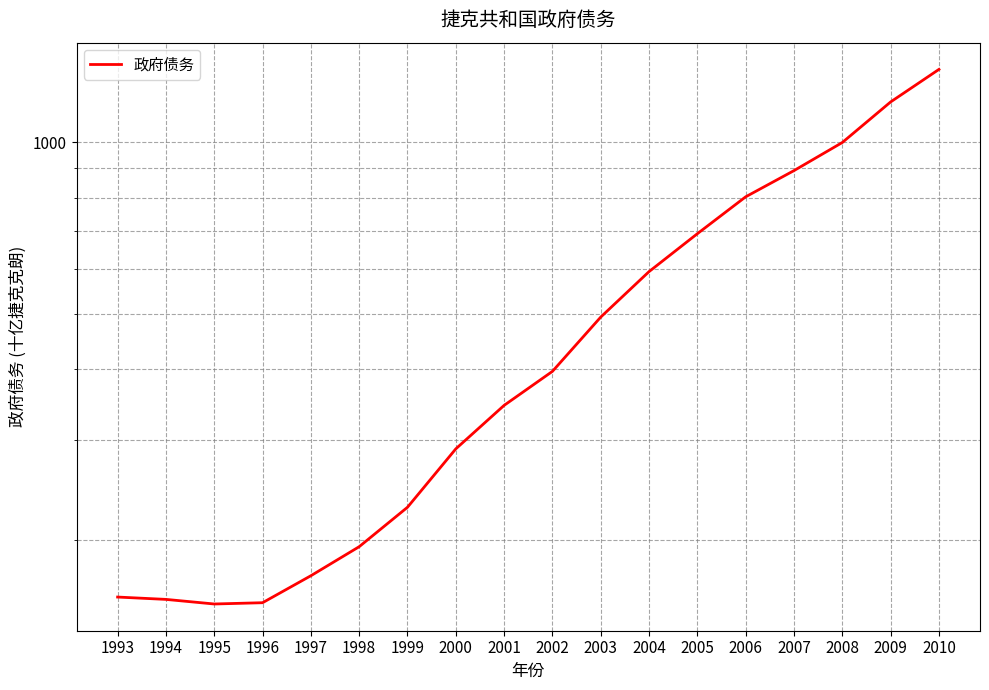

Which label corresponds to the smallest value in the chart?

1995